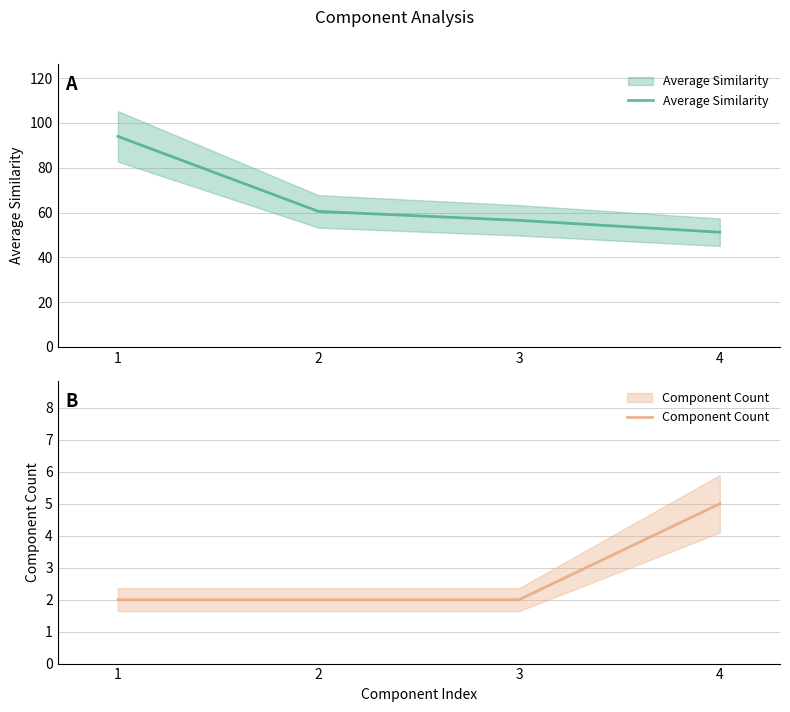

True or false: Component Count and Average Similarity cross at least once.

False